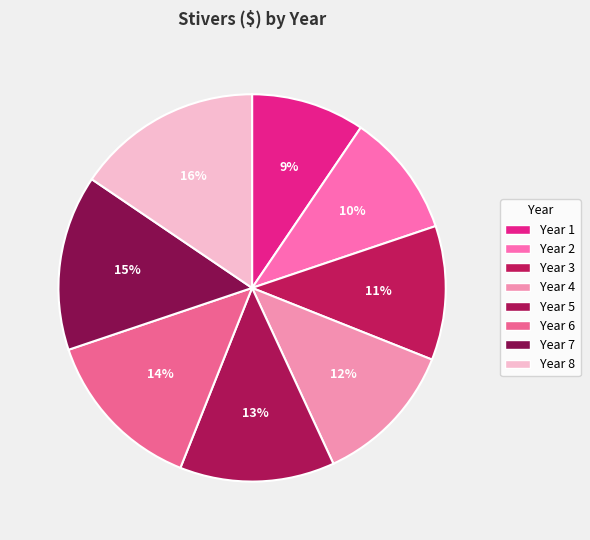

How many slices are in this pie chart?

8